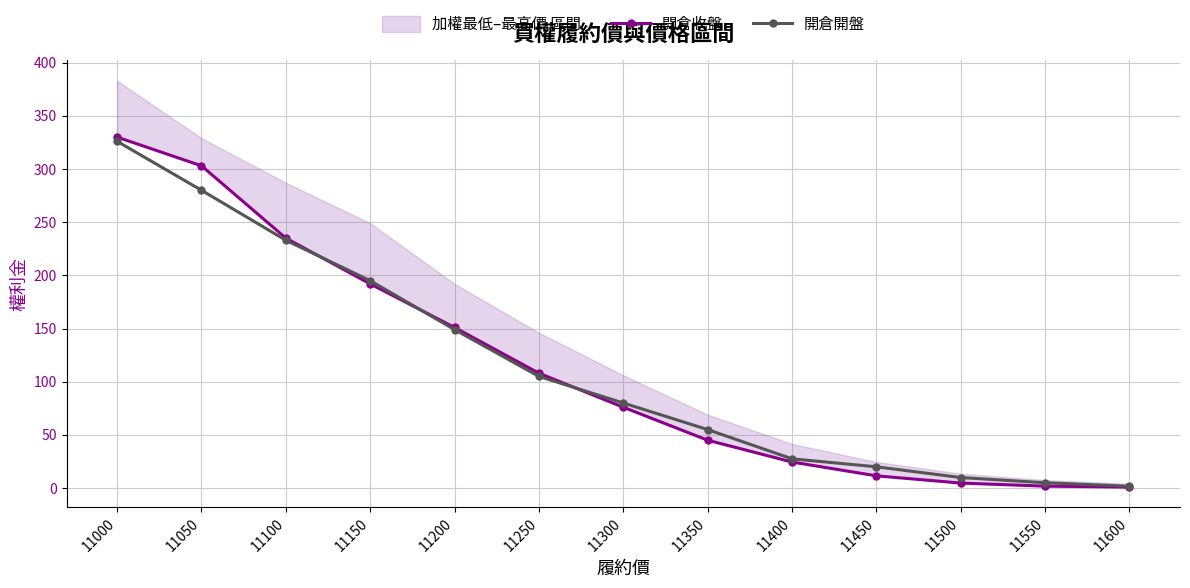

What is the spread (max minus min) of values at 11100?

2.0